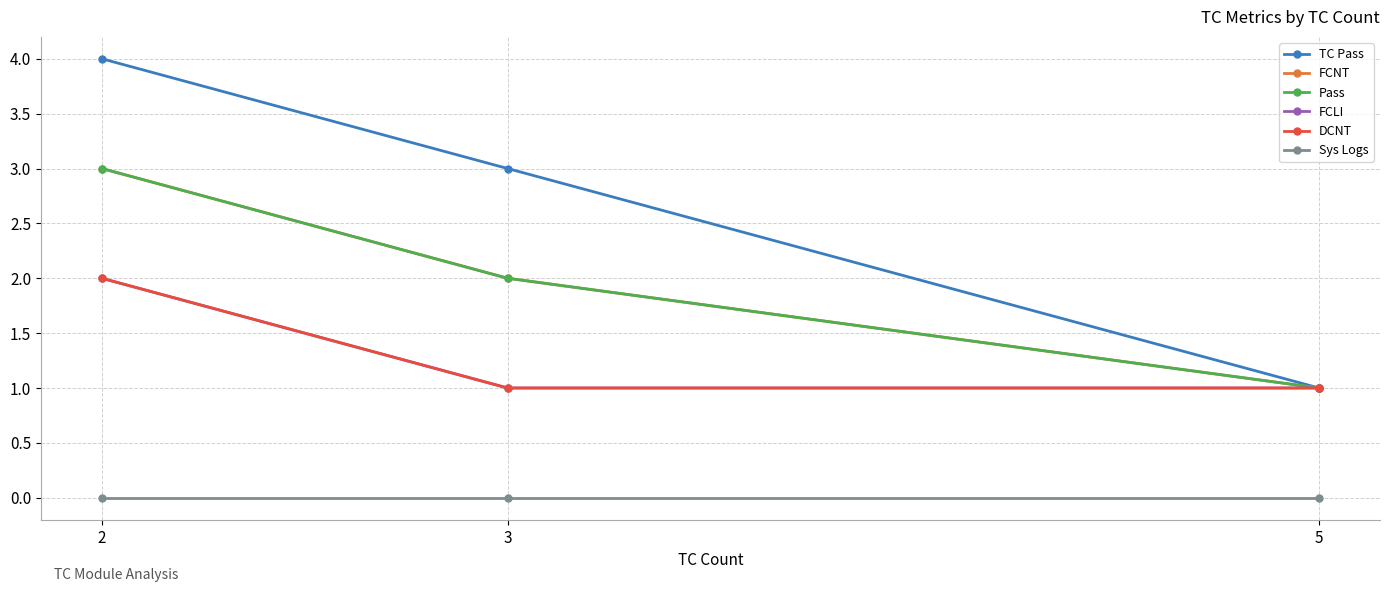

At 3, list the series in order from smallest to largest.

Sys Logs, FCLI, DCNT, FCNT, Pass, TC Pass